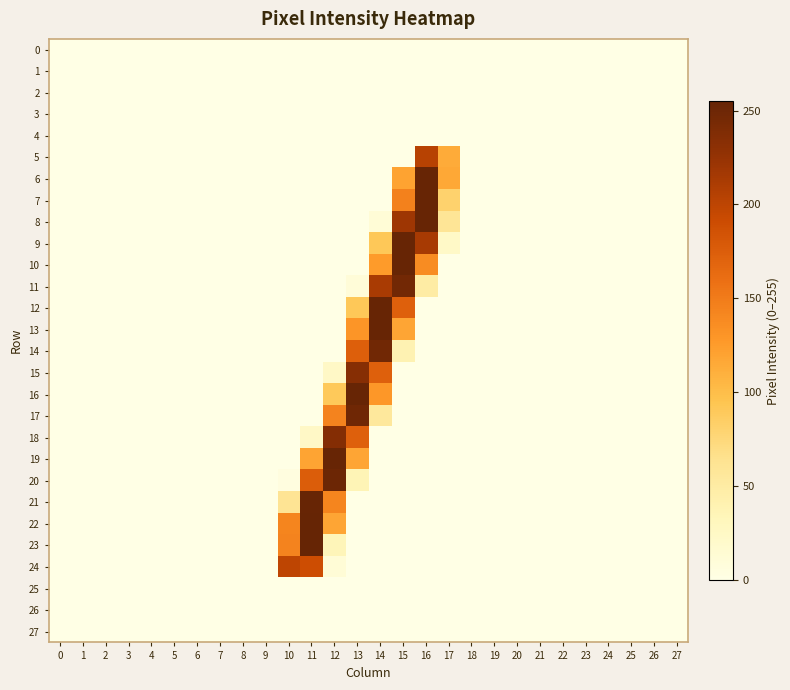

Which series has the widest spread of values?

22